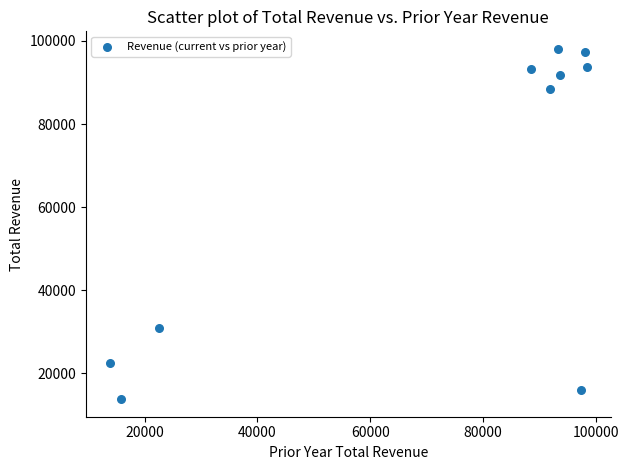

What is the average Y value?

64600